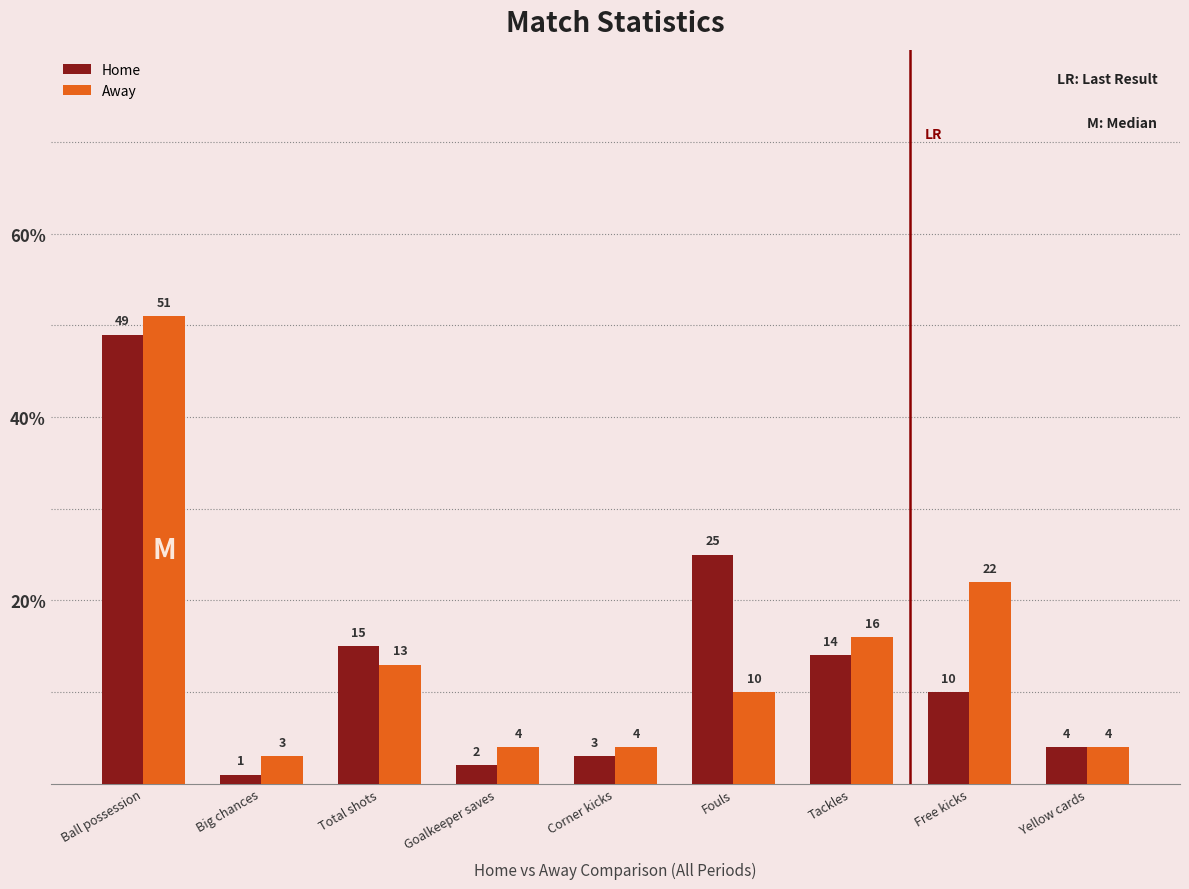

What is the difference between the maximum and minimum values in the Home series?

48